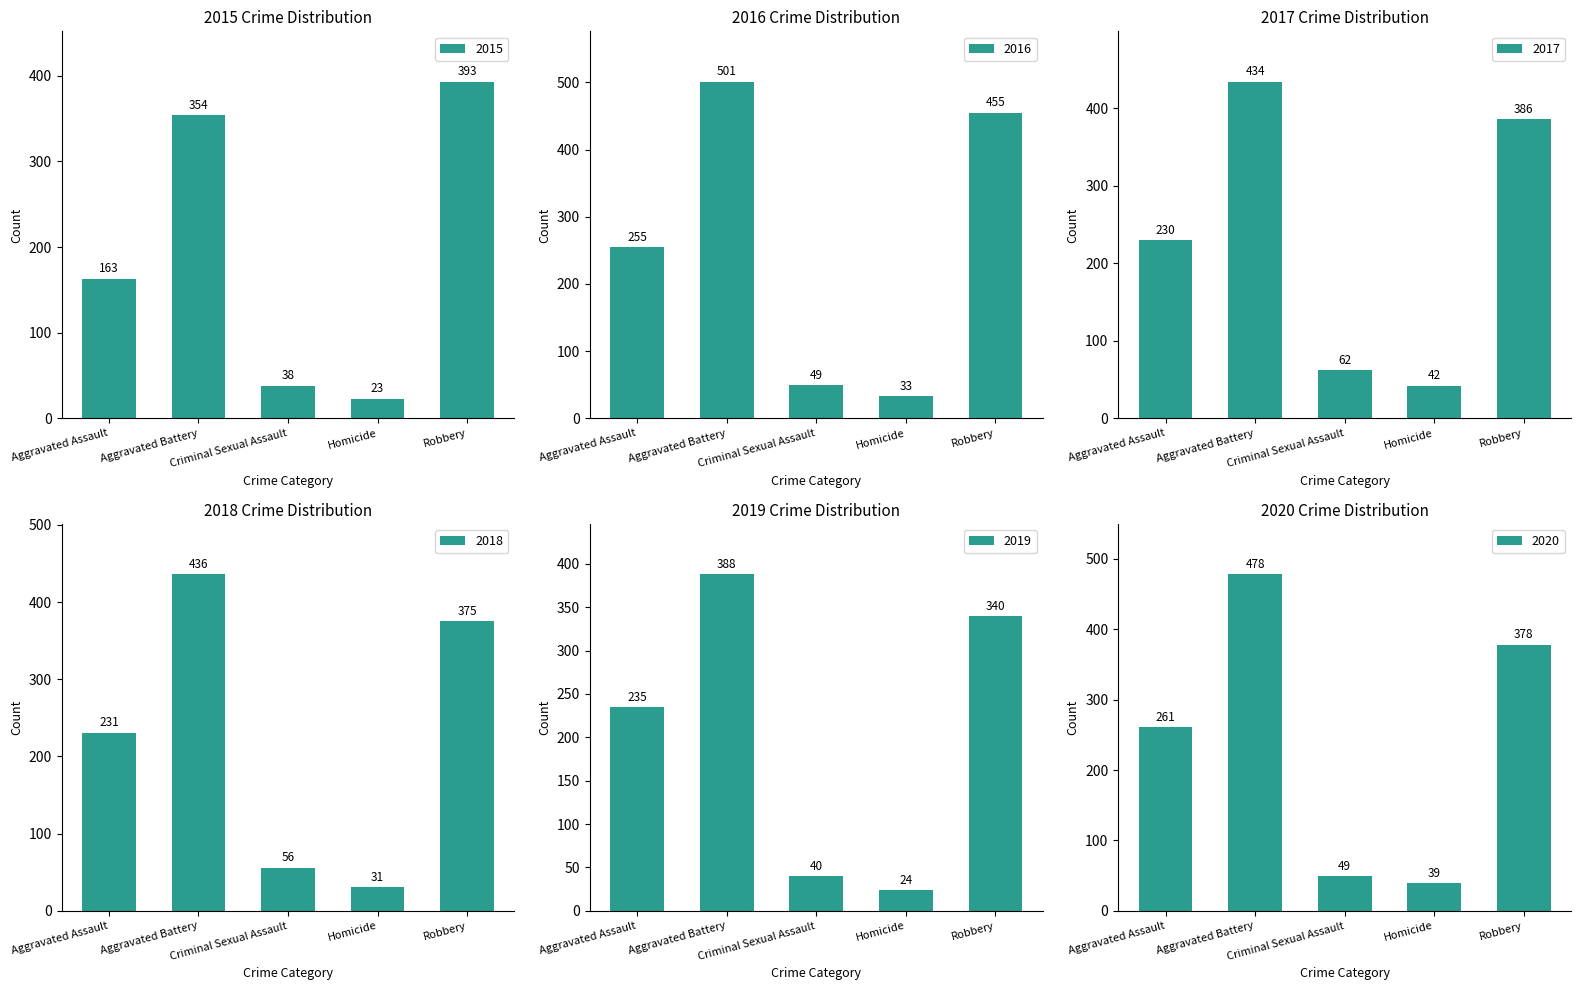

Reading right to left, transcribe all the data shown in this chart.

2015: Robbery=393	Homicide=23	Criminal Sexual Assault=38	Aggravated Battery=354	Aggravated Assault=163
2016: Robbery=455	Homicide=33	Criminal Sexual Assault=49	Aggravated Battery=501	Aggravated Assault=255
2017: Robbery=386	Homicide=42	Criminal Sexual Assault=62	Aggravated Battery=434	Aggravated Assault=230
2018: Robbery=375	Homicide=31	Criminal Sexual Assault=56	Aggravated Battery=436	Aggravated Assault=231
2019: Robbery=340	Homicide=24	Criminal Sexual Assault=40	Aggravated Battery=388	Aggravated Assault=235
2020: Robbery=378	Homicide=39	Criminal Sexual Assault=49	Aggravated Battery=478	Aggravated Assault=261